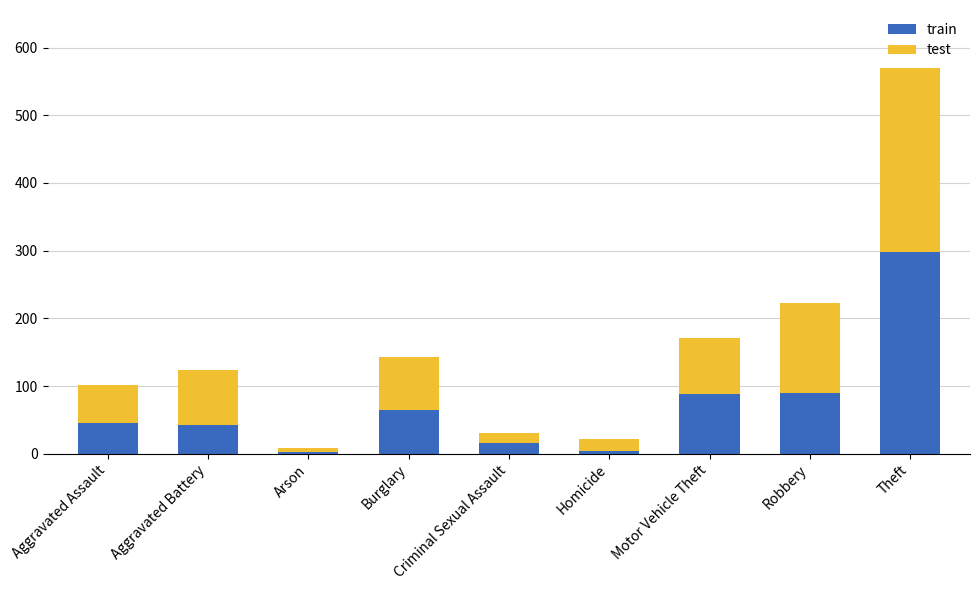

True or false: train has a value of 55 at Robbery.

False